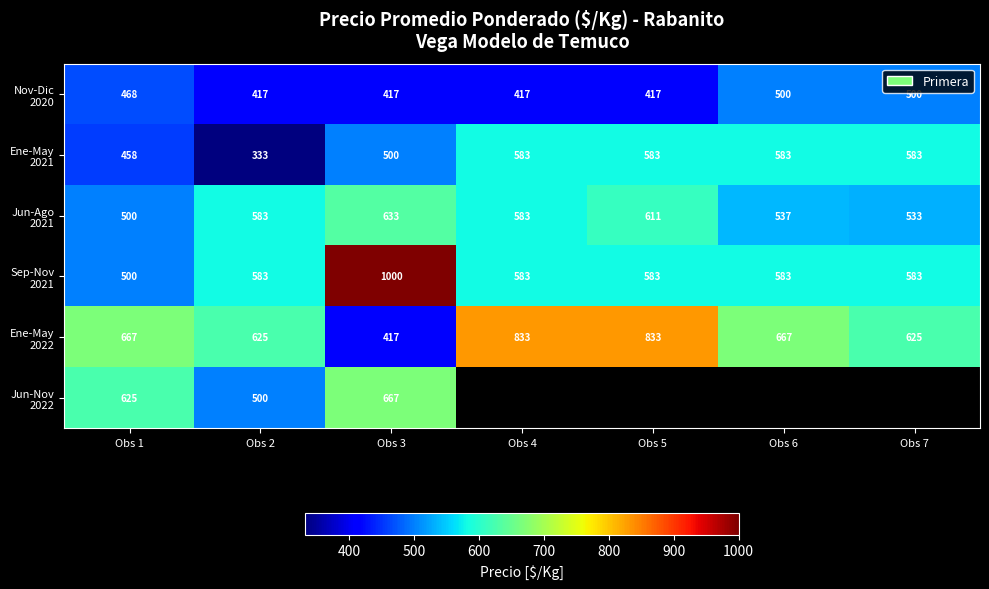

Which category has the highest value across all series?

Obs 3